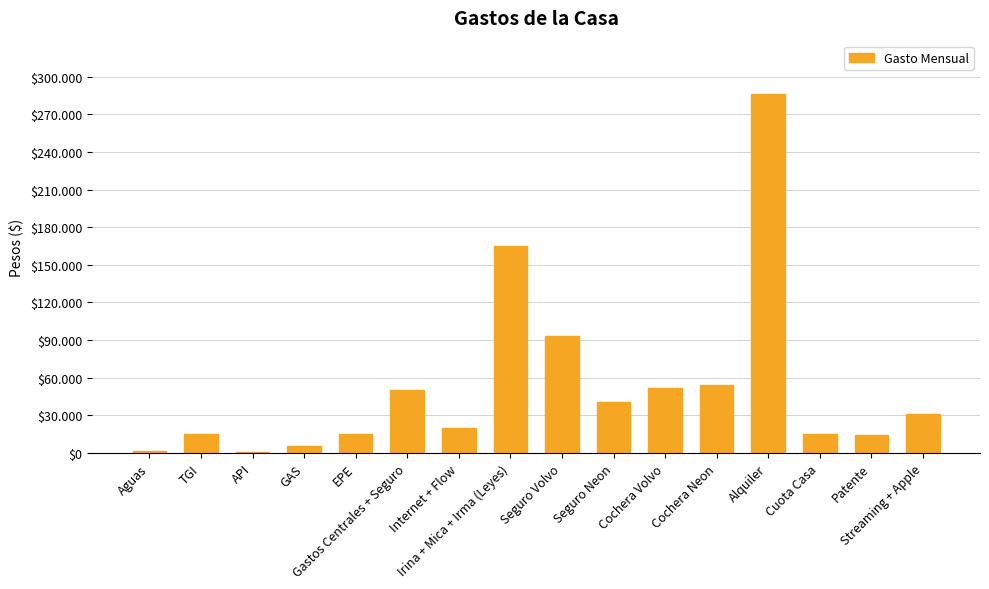

What is the sum of the values at GAS and Seguro Neon?

46800